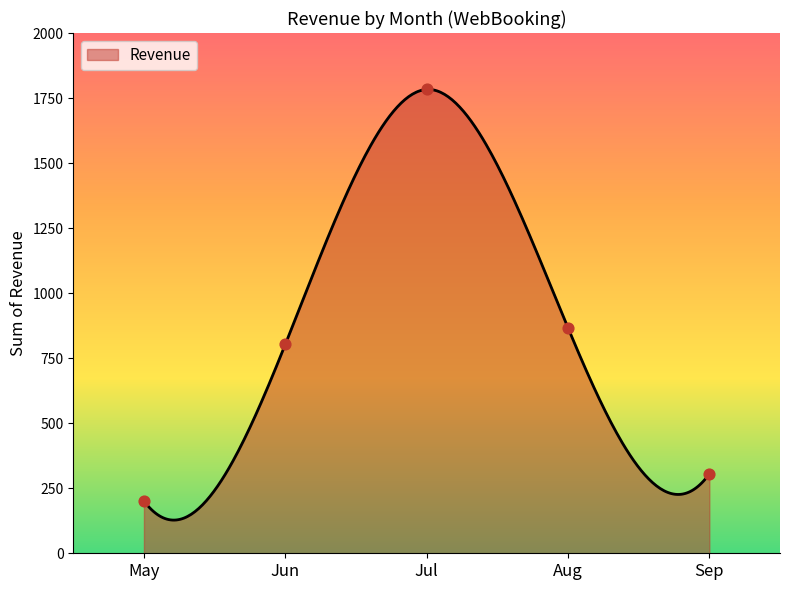

What is the change in value from Jul to Sep?

-1478